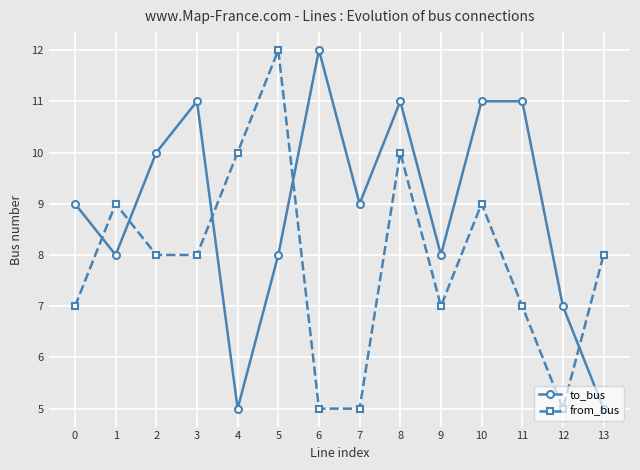

What is the value of the to_bus point at the 14th from the left?

5